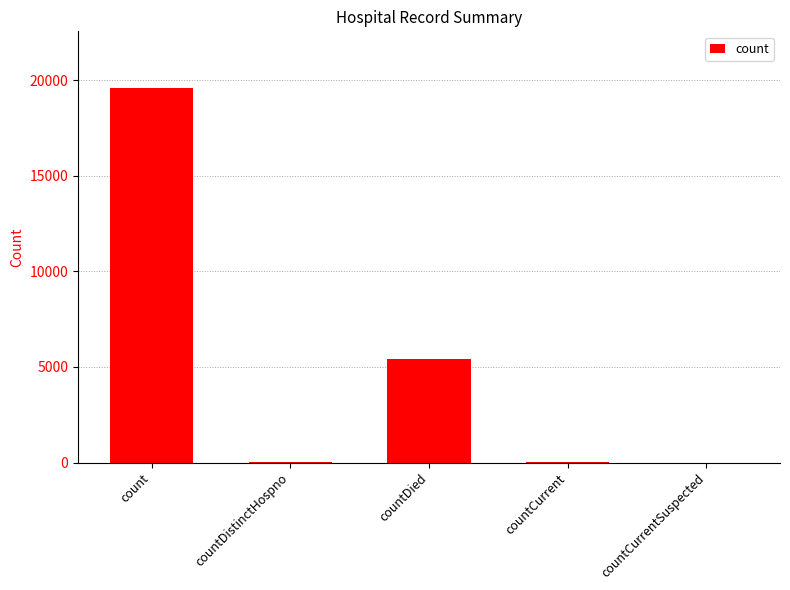

Which has a higher value, countDistinctHospno or countDied?

countDied